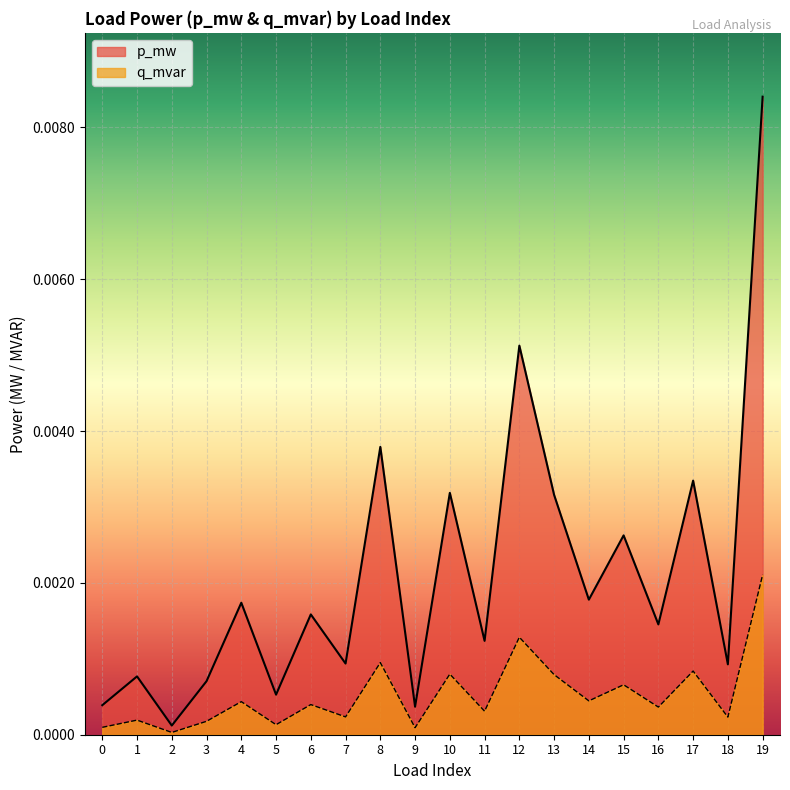

Is it true that p_mw equals 0.0 at 4?

True